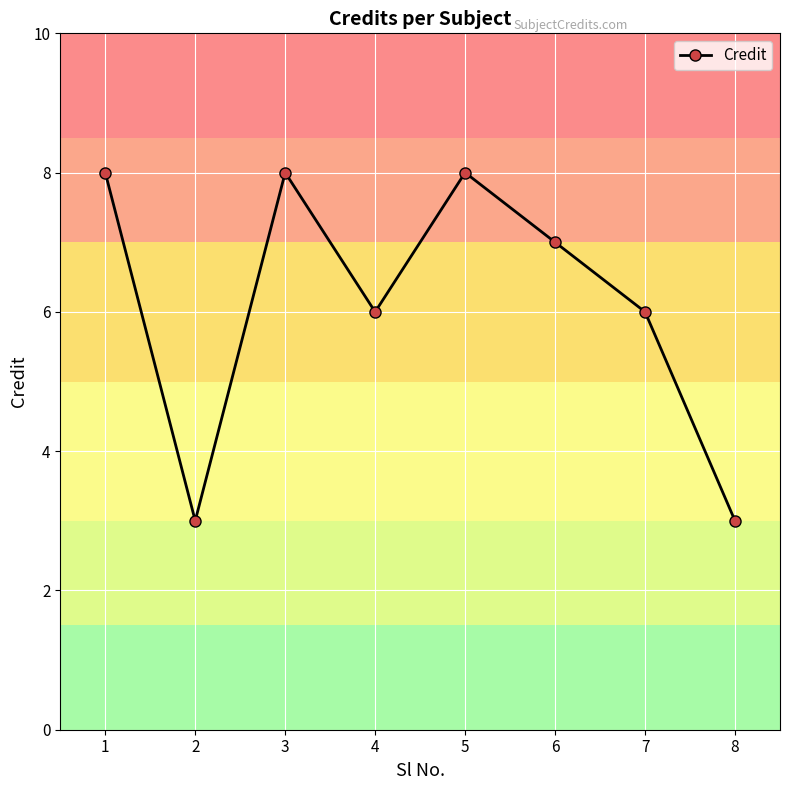

What is the difference between the values at 8 and 4?

3